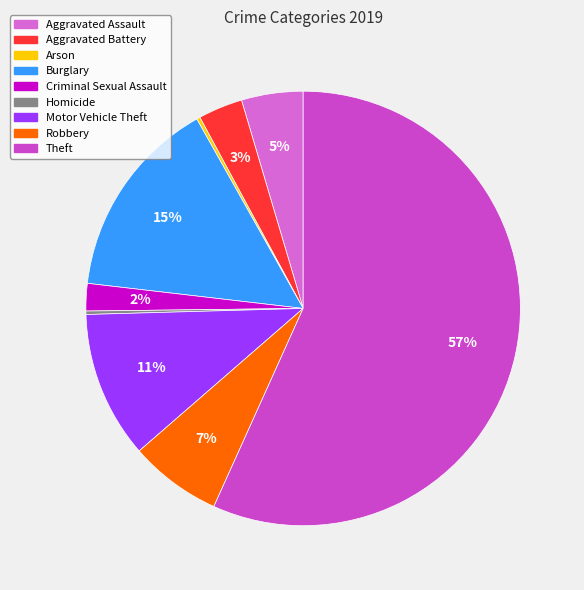

What is the smallest slice in the pie chart?

Arson